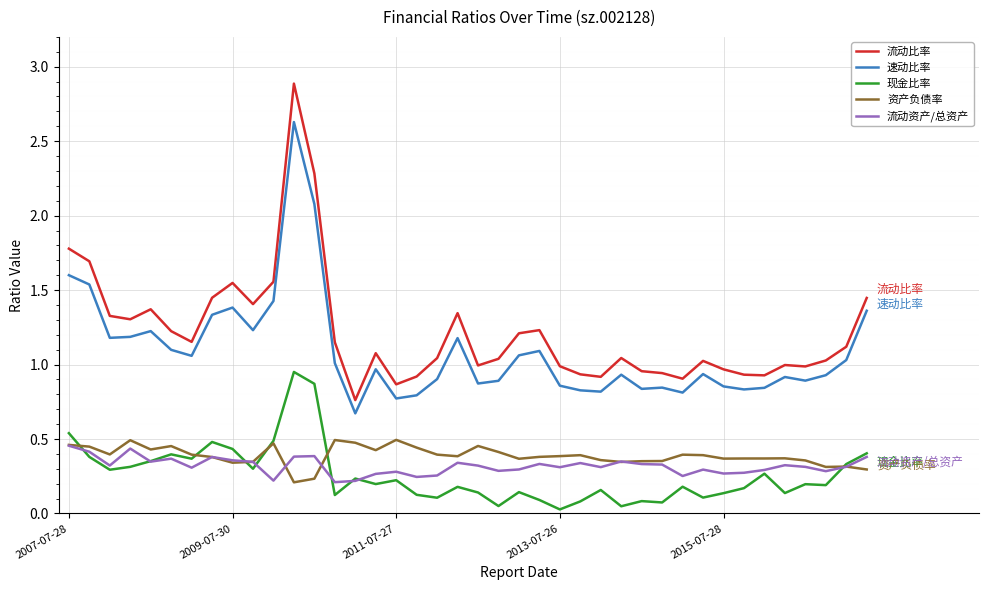

Which series has the widest spread of values?

流动比率